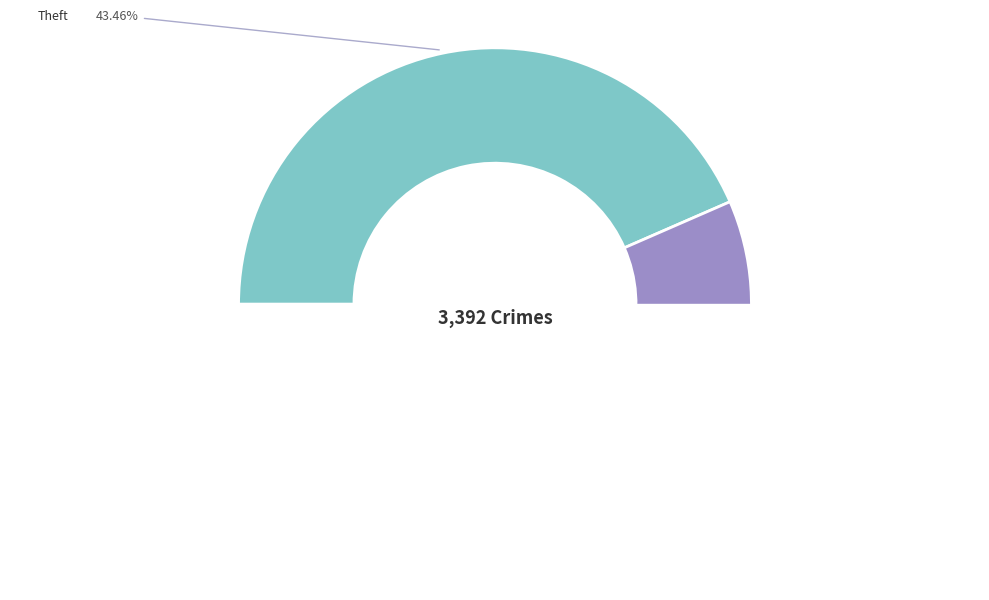

How many segments does this pie chart have?

9